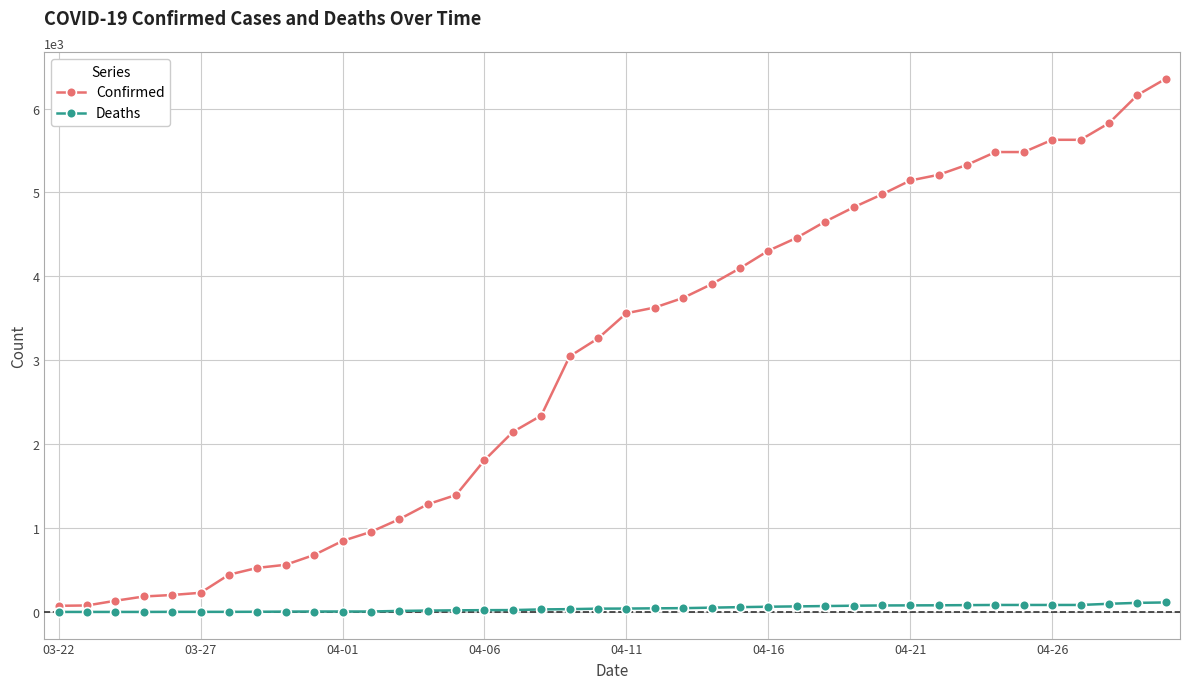

Which series has the largest range (max minus min)?

Confirmed